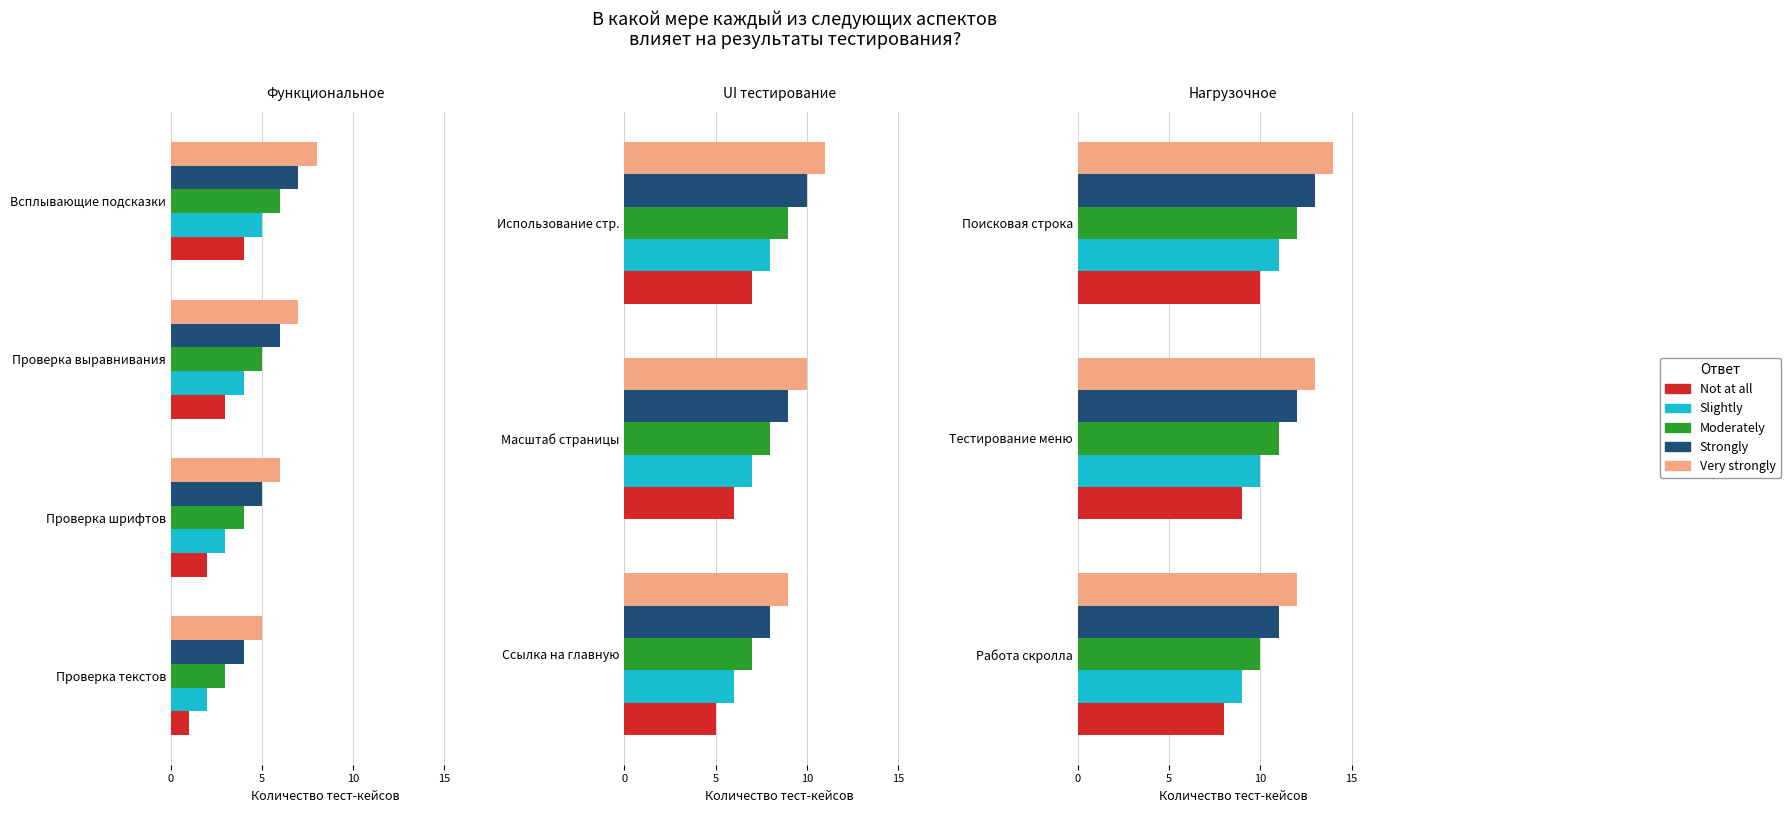

How many bars are there in each group?

5